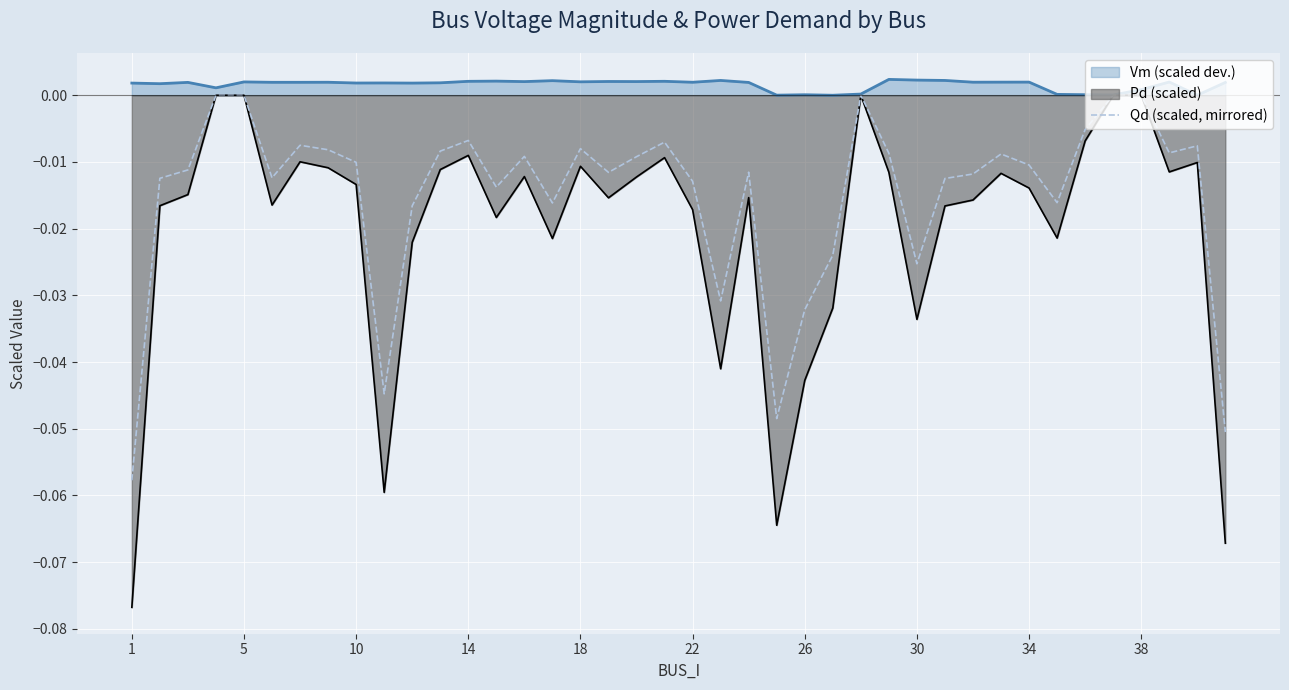

What is the minimum value shown in the chart?

-0.1